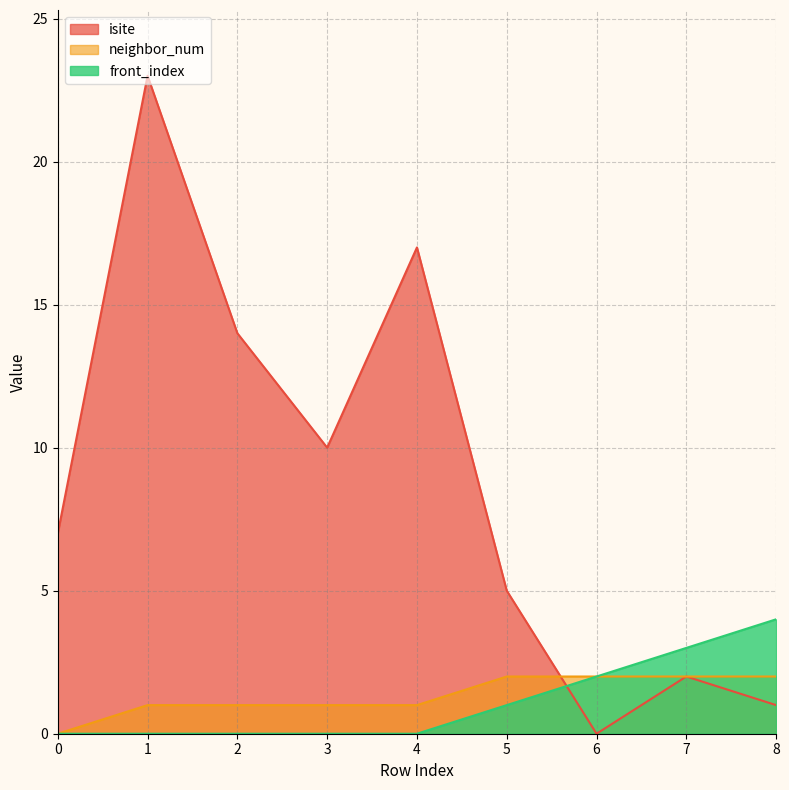

What value does the neighbor_num series have at 7?

2